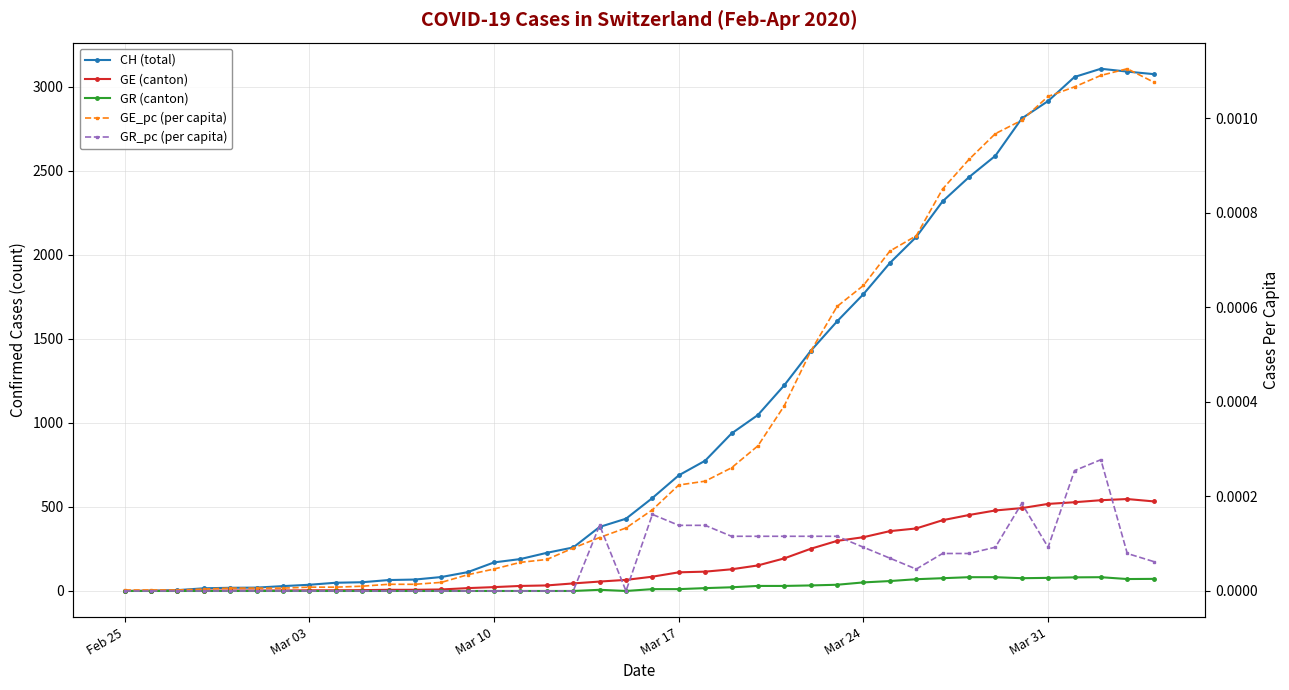

How many lines are shown in the chart?

5